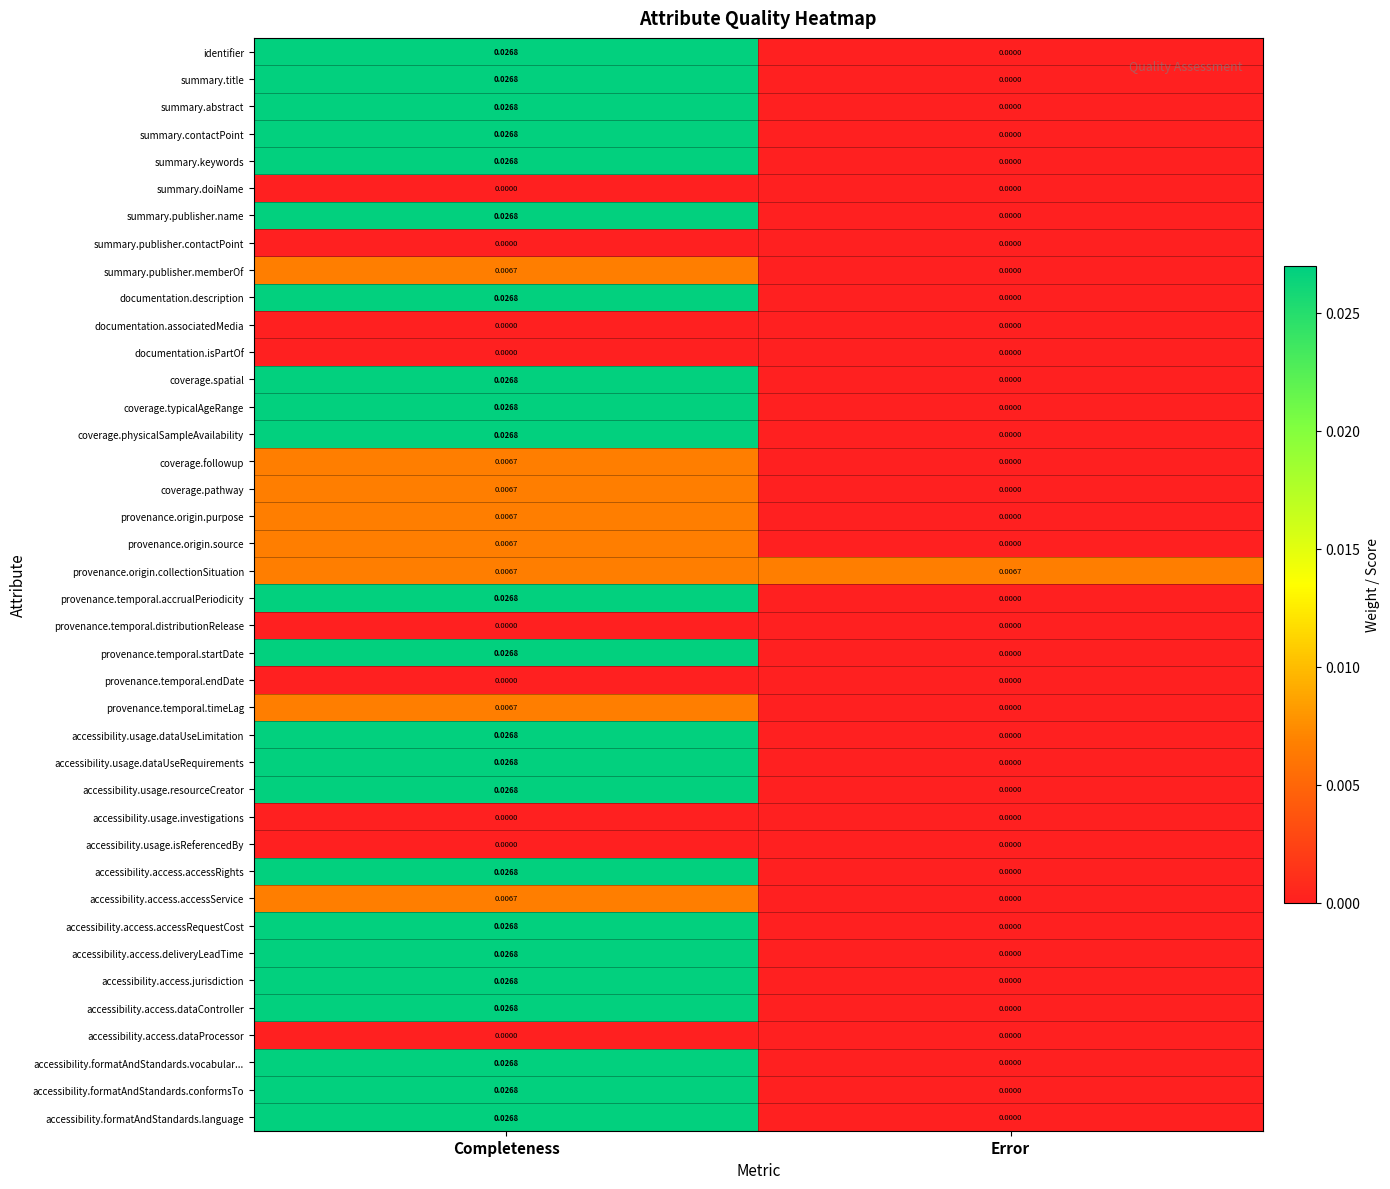

Rank the categories by provenance.origin.source value from lowest to highest.

Error, Completeness